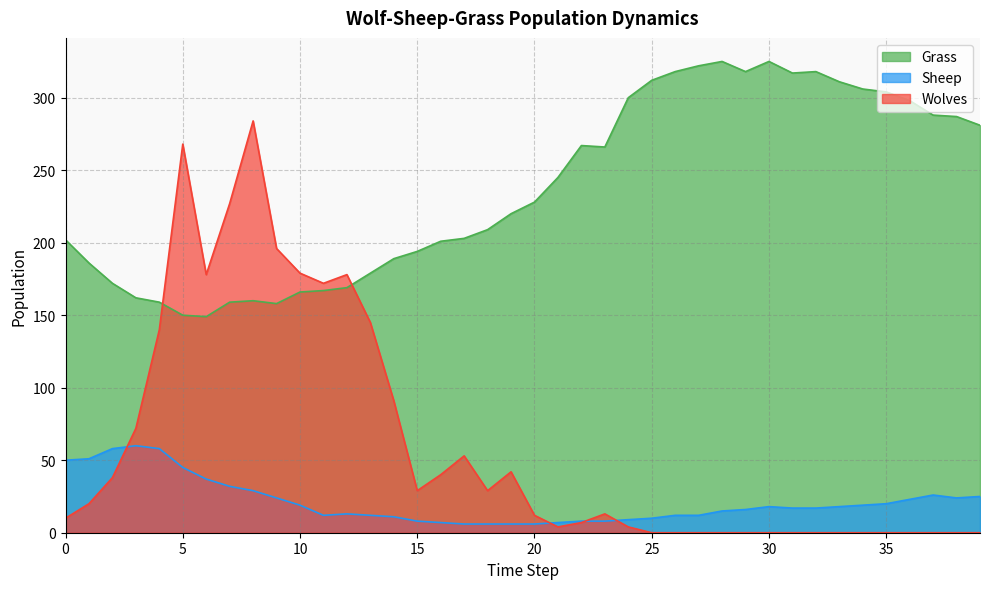

True or false: Grass has a value of 327 at 19.

False